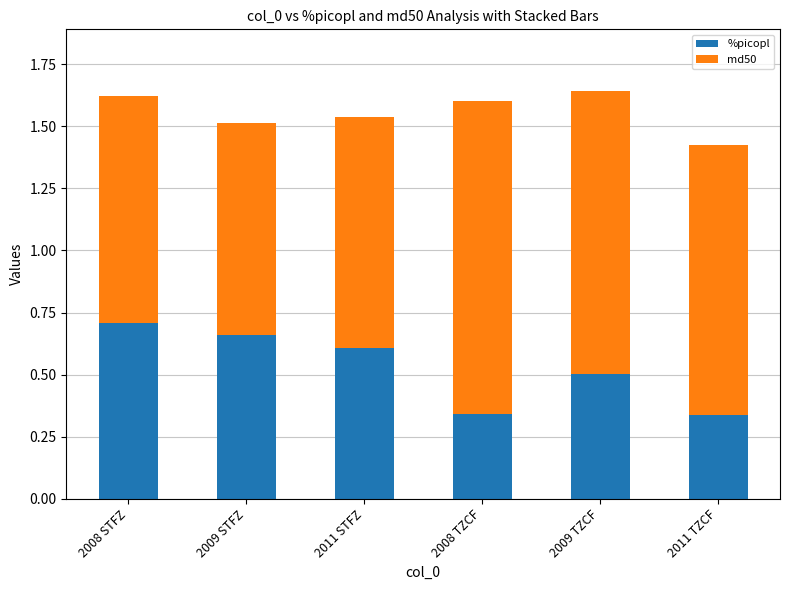

What is the average value of the %picopl series?

0.5